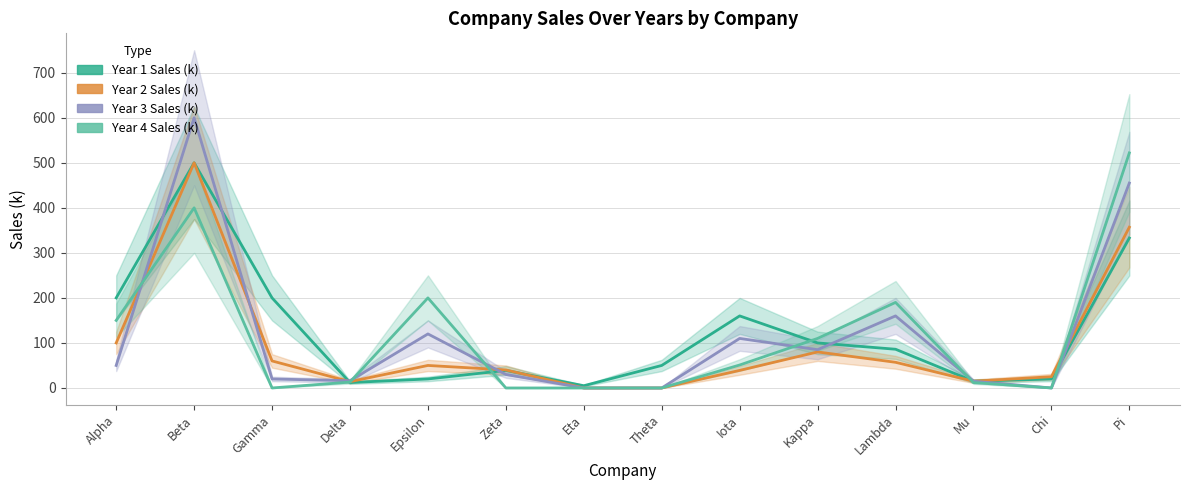

How many times do Year 2 Sales (k) and Year 1 Sales (k) cross each other?

2